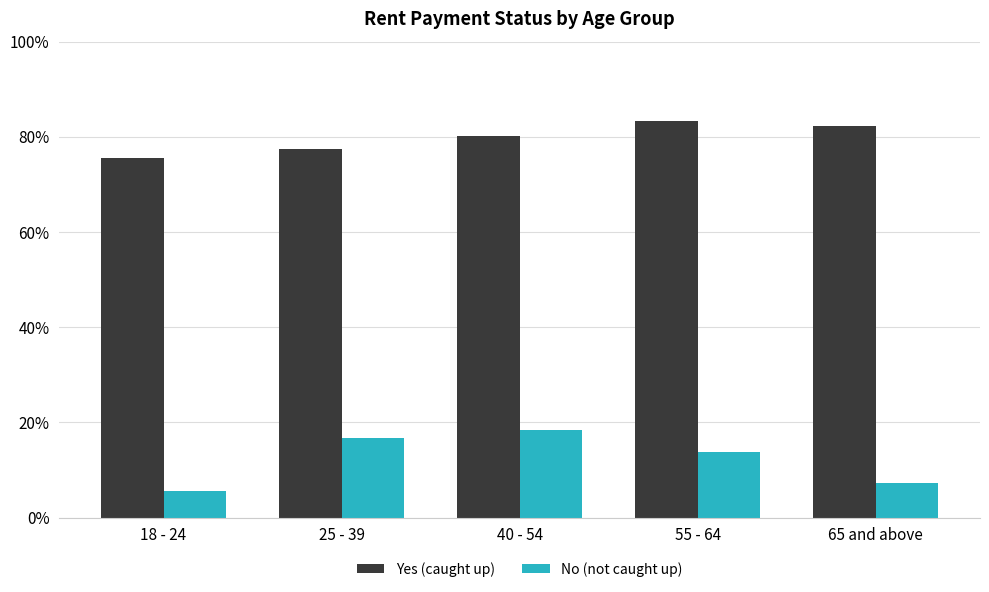

What is the difference between the second highest and minimum values in the Yes (caught up) series?

6.7